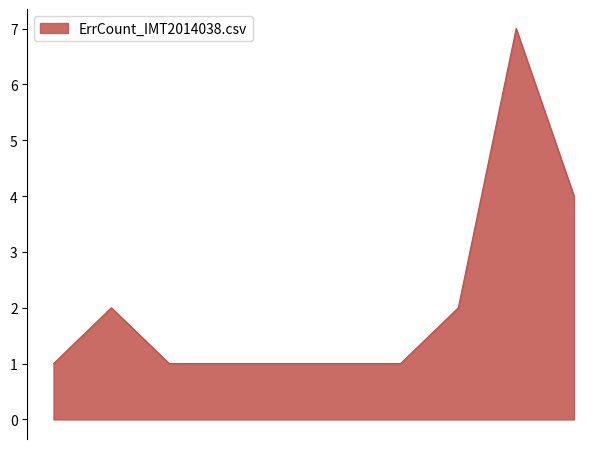

Does the chart have visible grid lines?

No